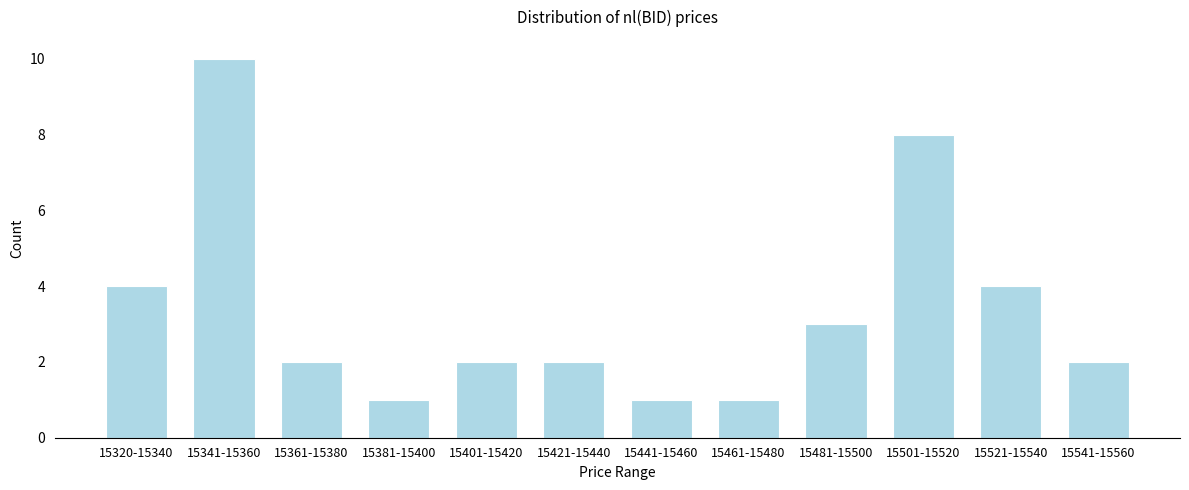

Reading left to right, what are all the values shown in this chart?

15320-15340=4	15341-15360=10	15361-15380=2	15381-15400=1	15401-15420=2	15421-15440=2	15441-15460=1	15461-15480=1	15481-15500=3	15501-15520=8	15521-15540=4	15541-15560=2